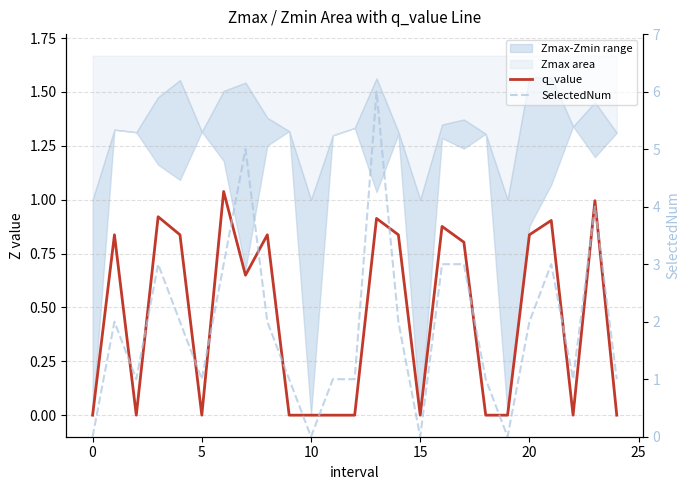

The value of q_value at 14 is 0.8. True or false?

True